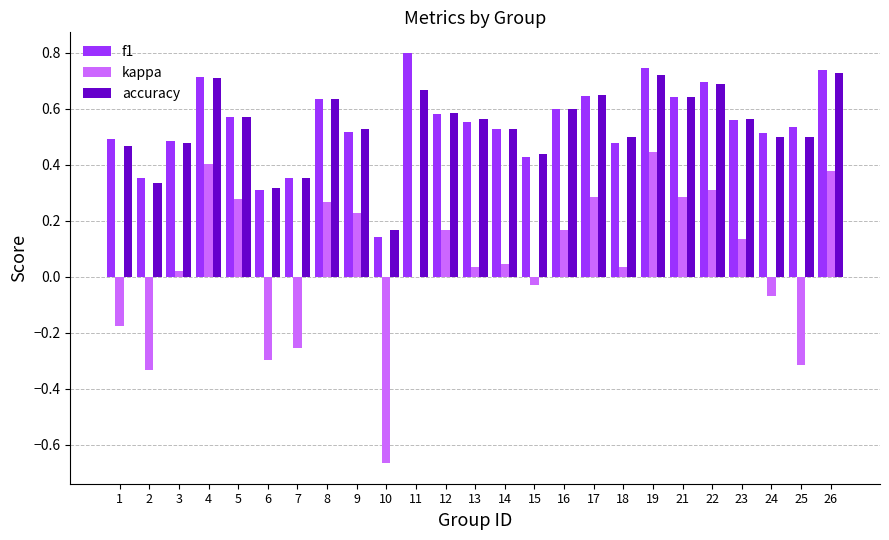

Is the value of accuracy at 9 greater than the value of f1 at 19?

No